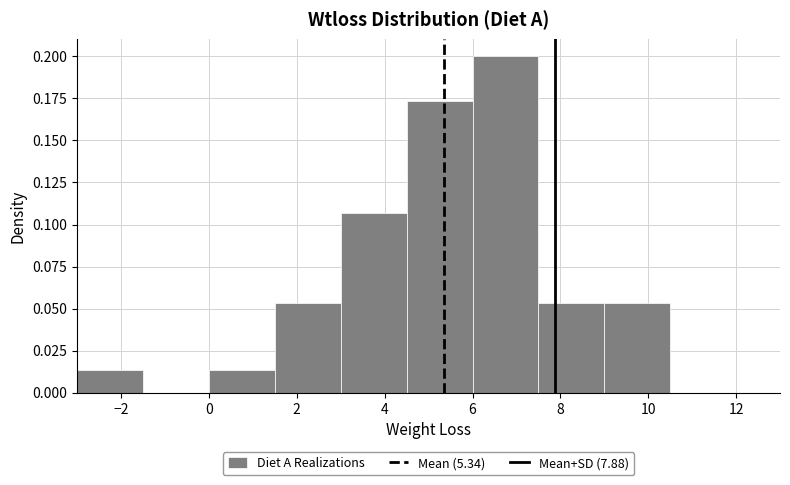

Reading left to right, list every bar in this chart as the range it spans on the x-axis followed by its height. Neither the bar edges nor the heights are printed on the chart, so give them approximately, as read against the axes.

-3.0 to -1.5: 0.015
-1.5 to 0.0: 0
0.0 to 1.5: 0.015
1.5 to 3.0: 0.055
3.0 to 4.5: 0.105
4.5 to 6.0: 0.175
6.0 to 7.5: 0.200
7.5 to 9.0: 0.055
9.0 to 10.5: 0.055
10.5 to 12.0: 0